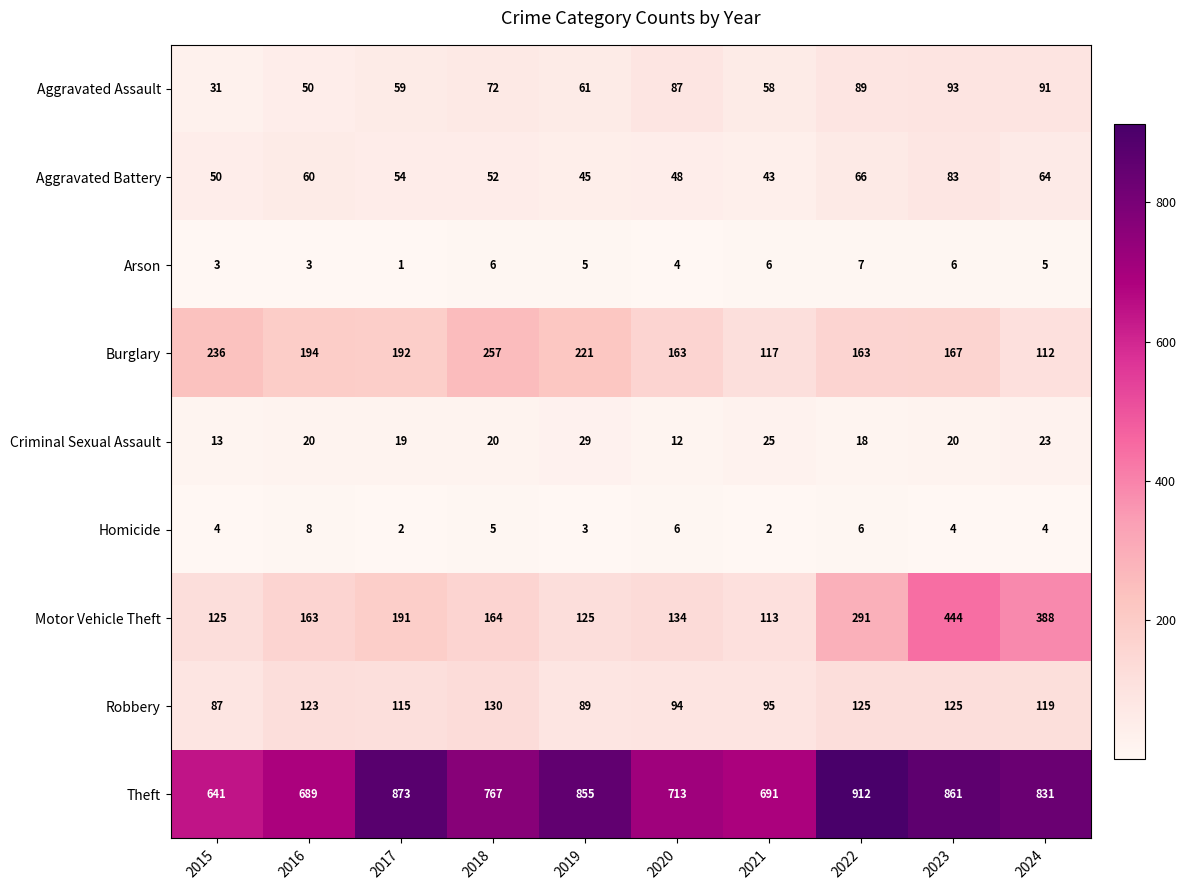

Which series changed the most between 2018 and 2021?

Burglary